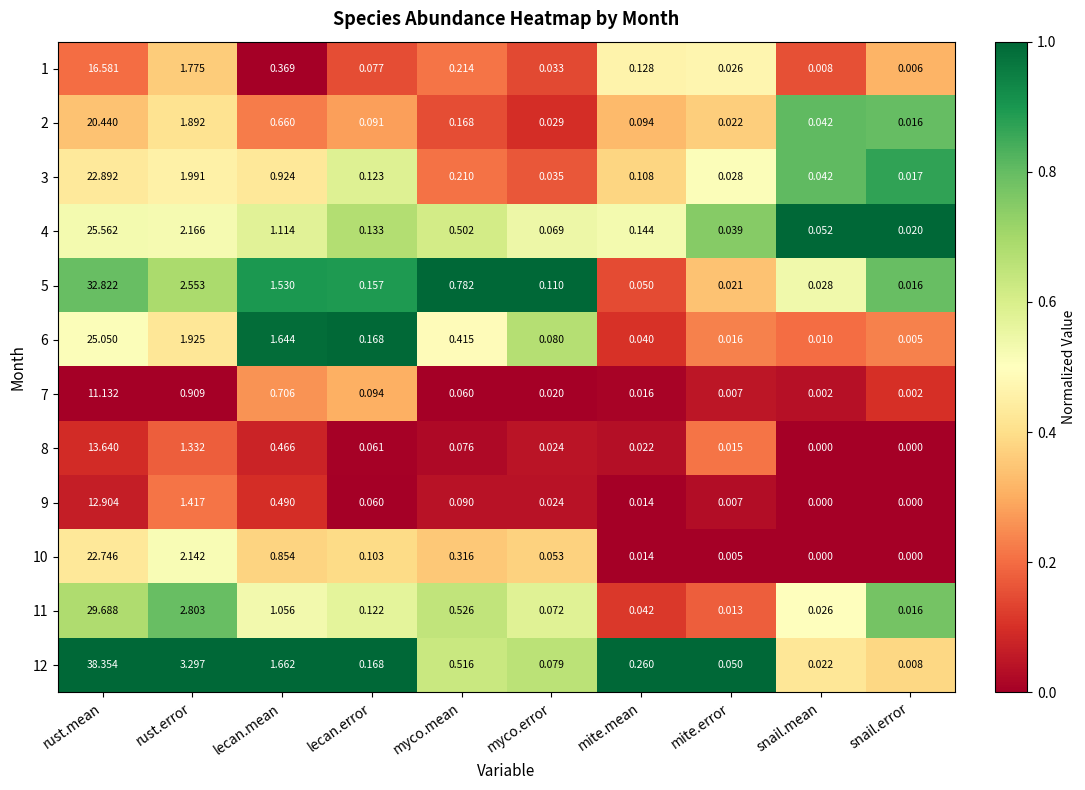

Where is 12 nearest to the value 19?

rust.error